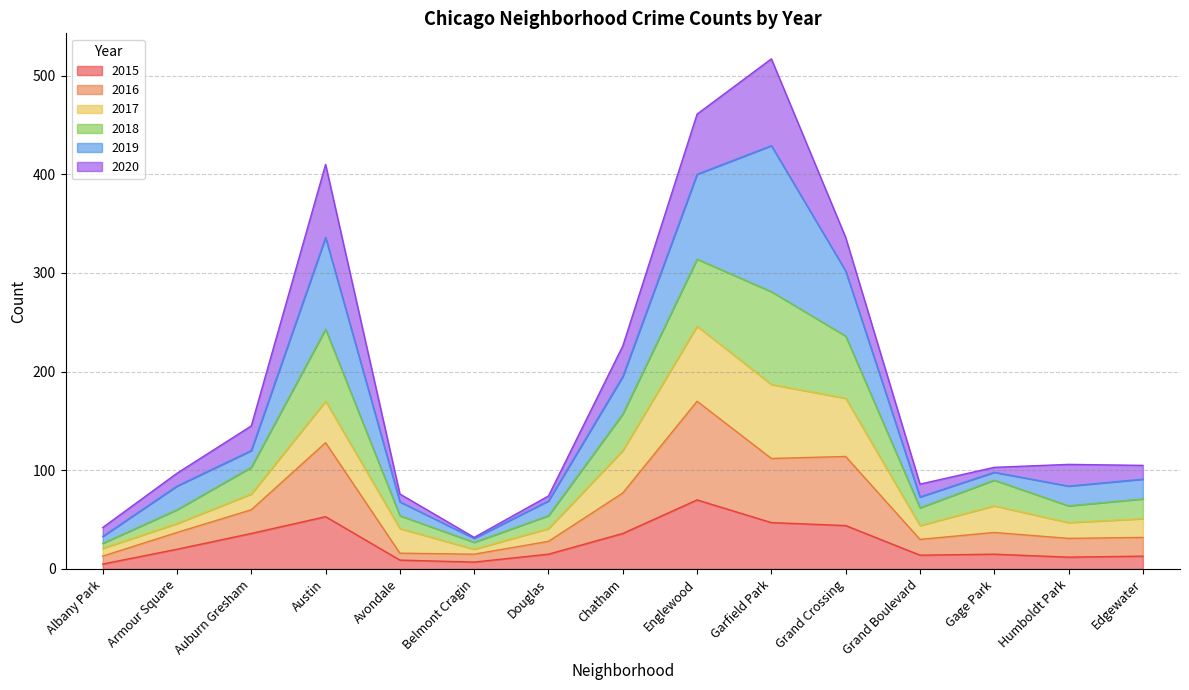

What is the total value across all series at Grand Crossing?

336